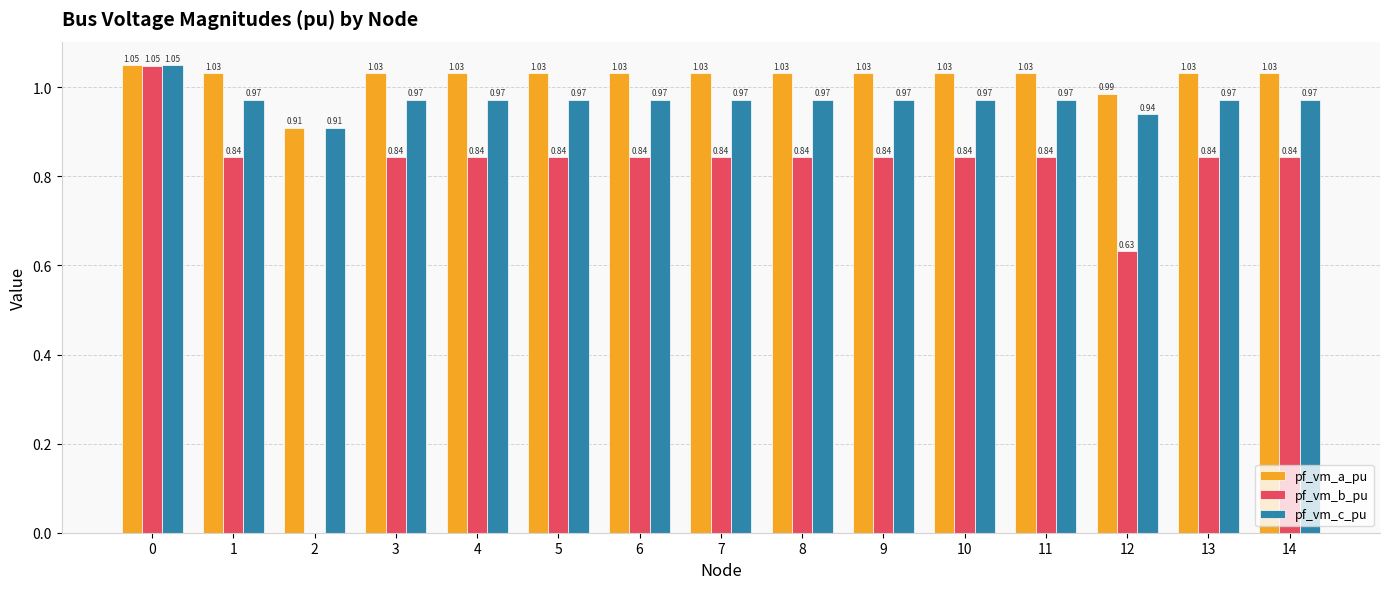

Which series has the largest total across all categories?

pf_vm_a_pu